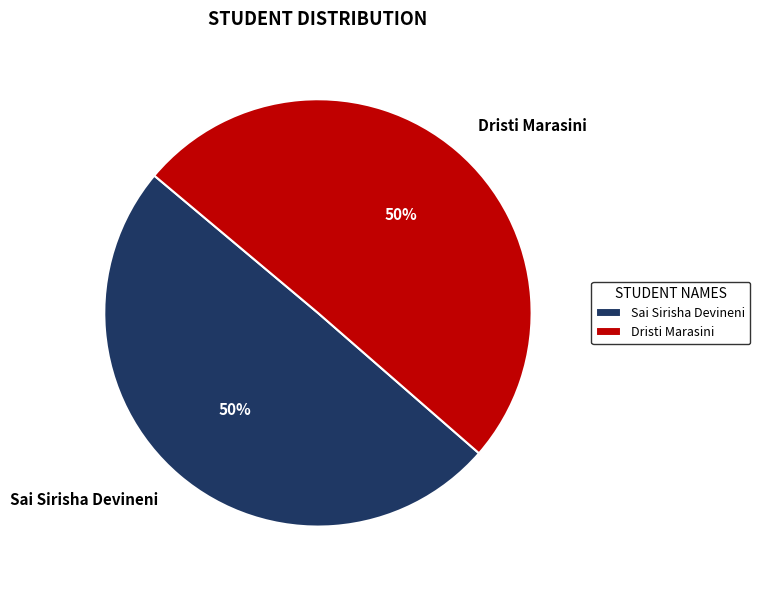

The Sai Sirisha Devineni slice represents 50% of the pie. True or false?

True